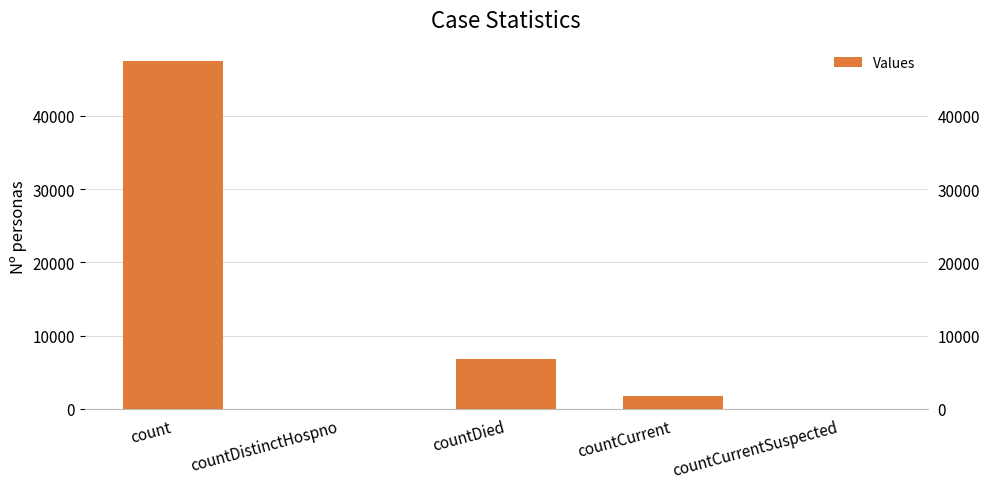

How many series are shown in this chart?

1